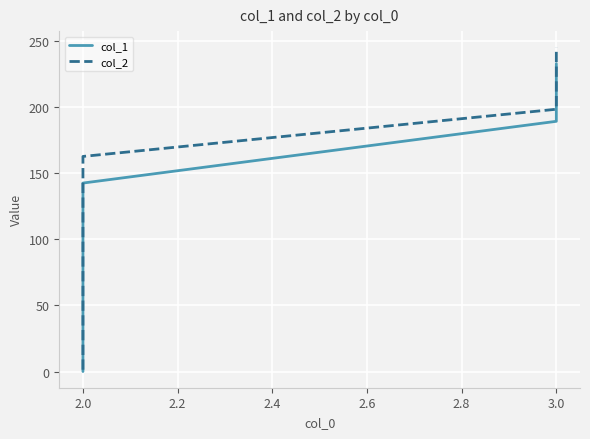

Is this an area chart (filled region under the line)?

No